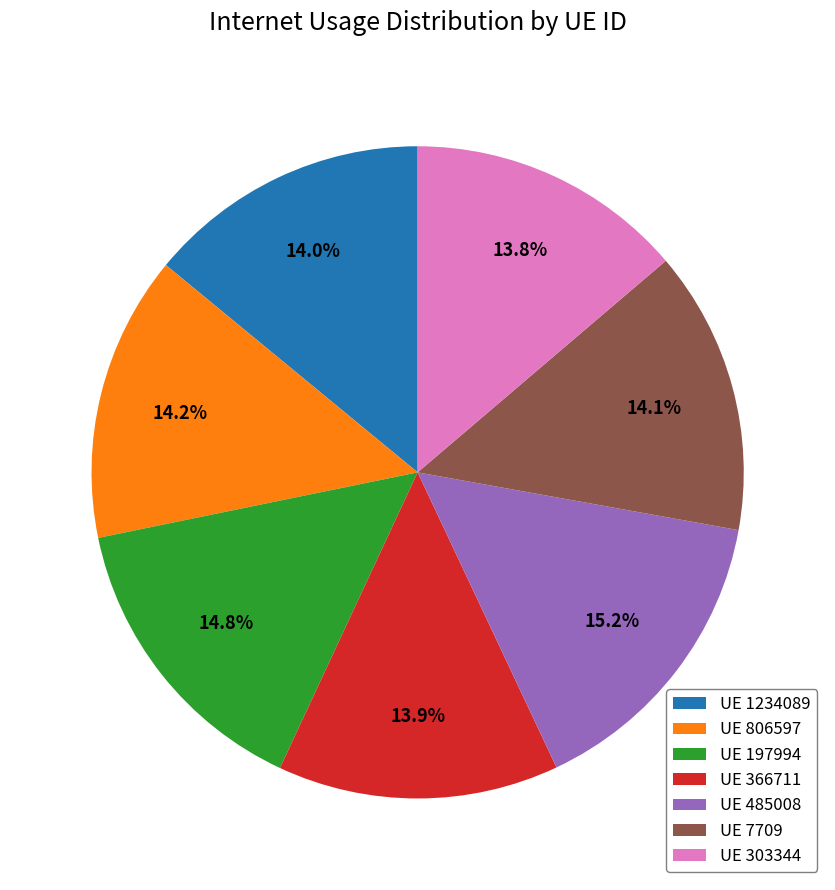

Between UE 485008 and UE 1234089, which is larger?

UE 485008